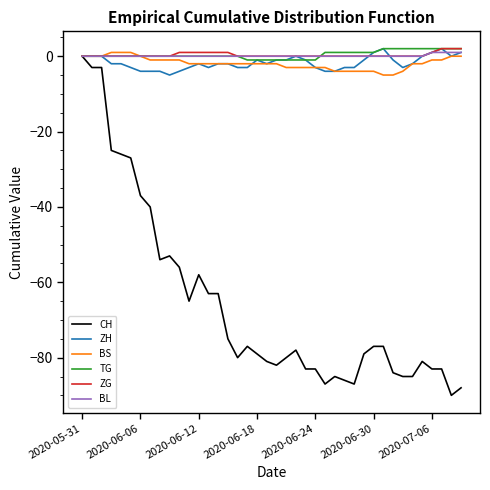

Which series has the largest range (max minus min)?

CH